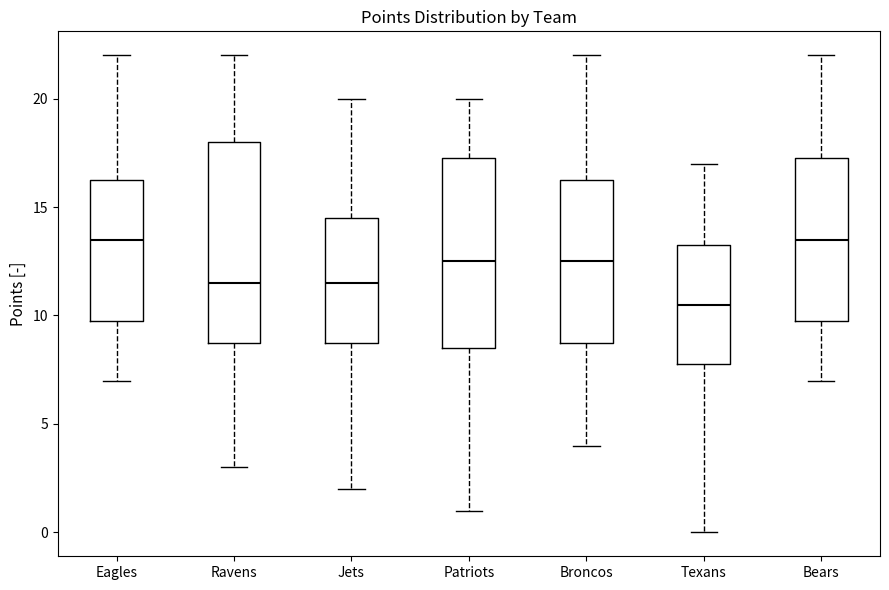

Reading left to right, read every box against the y-axis: the position of its median line, the range the box covers, and the ends of its whiskers. The values are not printed on the chart, so give them approximately, as read against the axis.

Eagles: median 13.5, box 10.0 to 16.5, whiskers 7.0 to 22.0
Ravens: median 11.5, box 9.0 to 18.0, whiskers 3.0 to 22.0
Jets: median 11.5, box 9.0 to 14.5, whiskers 2.0 to 20.0
Patriots: median 12.5, box 8.5 to 17.5, whiskers 1.0 to 20.0
Broncos: median 12.5, box 9.0 to 16.5, whiskers 4.0 to 22.0
Texans: median 10.5, box 8.0 to 13.5, whiskers 0.0 to 17.0
Bears: median 13.5, box 10.0 to 17.5, whiskers 7.0 to 22.0